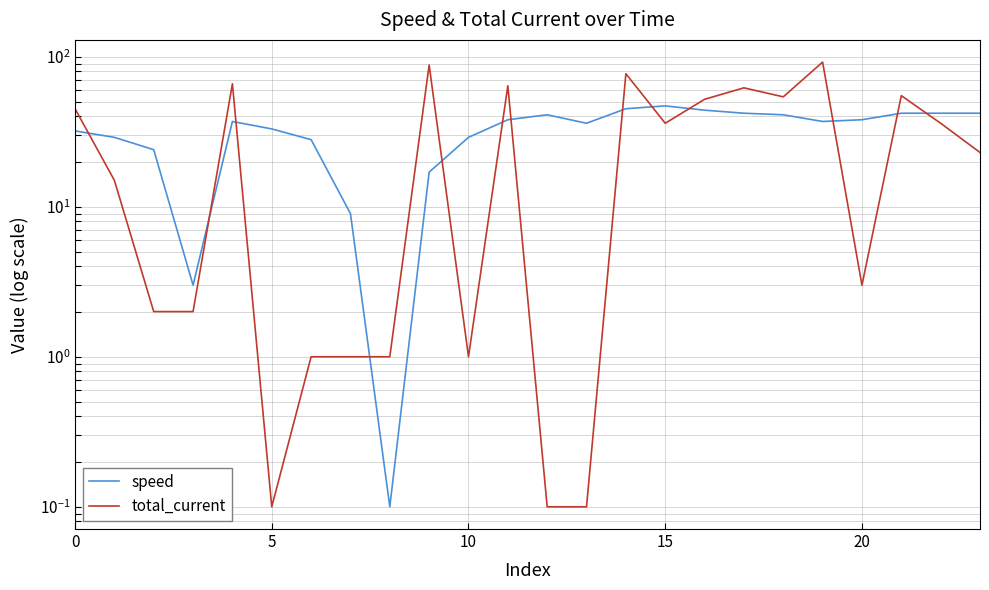

What is the approximate value of total_current at 11?

64.0